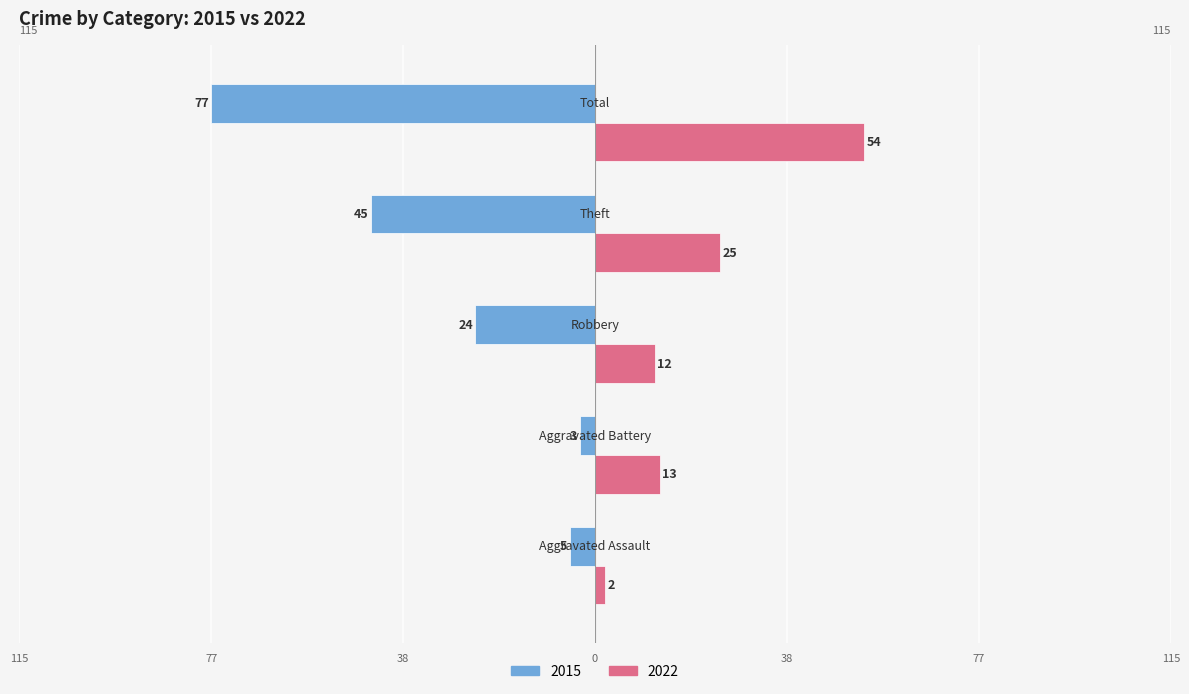

What are all the series names shown in the legend?

2015, 2022